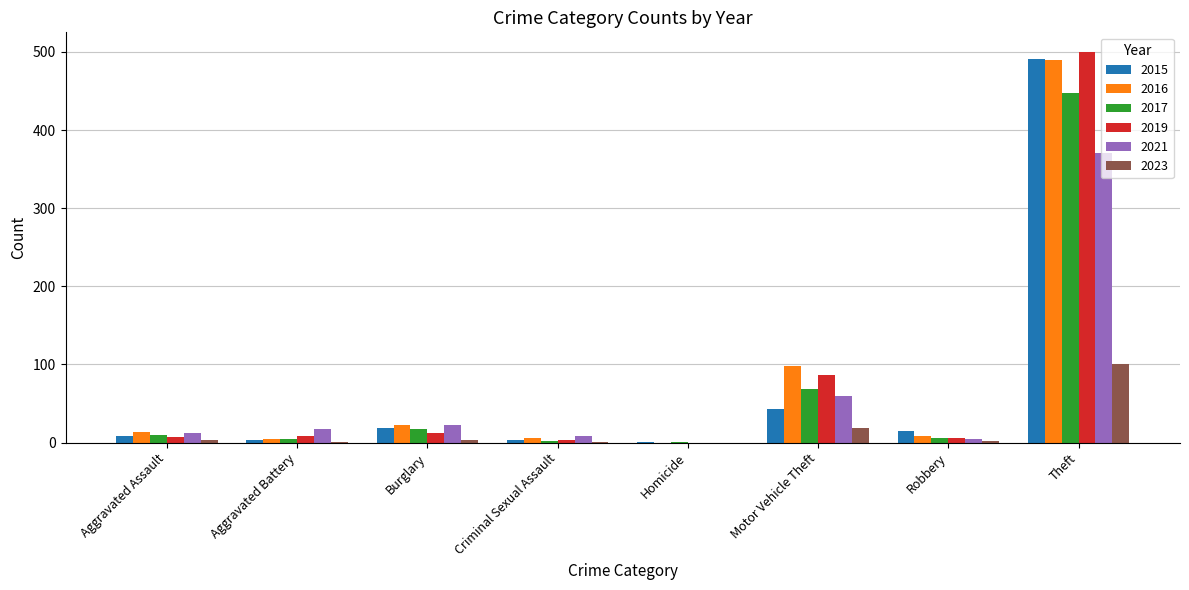

The value of 2019 at Aggravated Assault is 7. True or false?

True